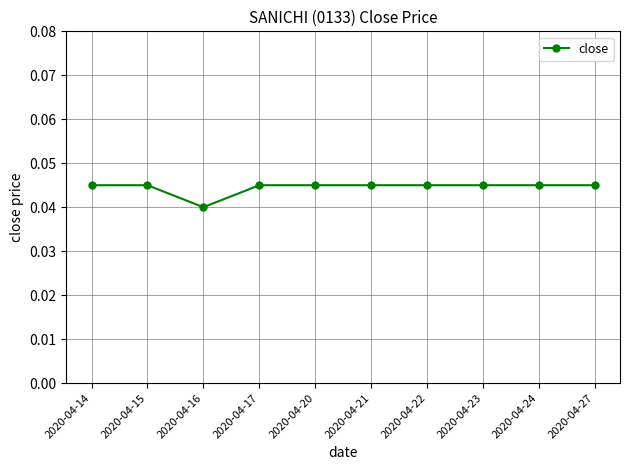

The value at 2020-04-22 is 0.1. True or false?

False